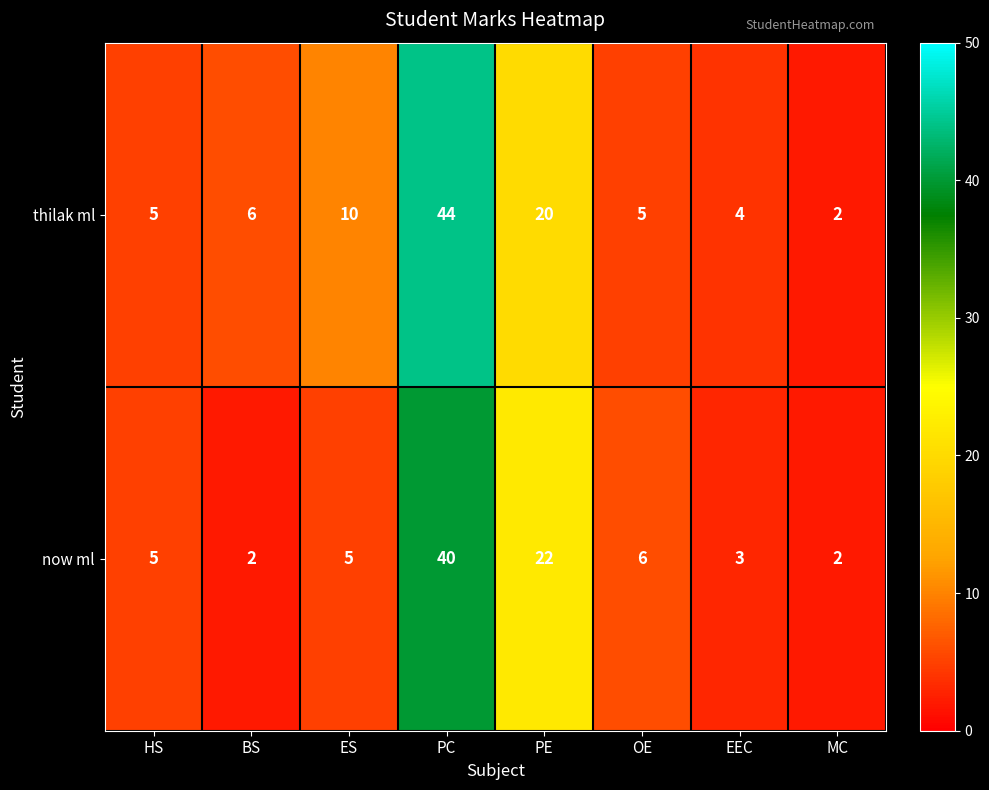

What is the sum of the now ml values at EEC and MC?

5